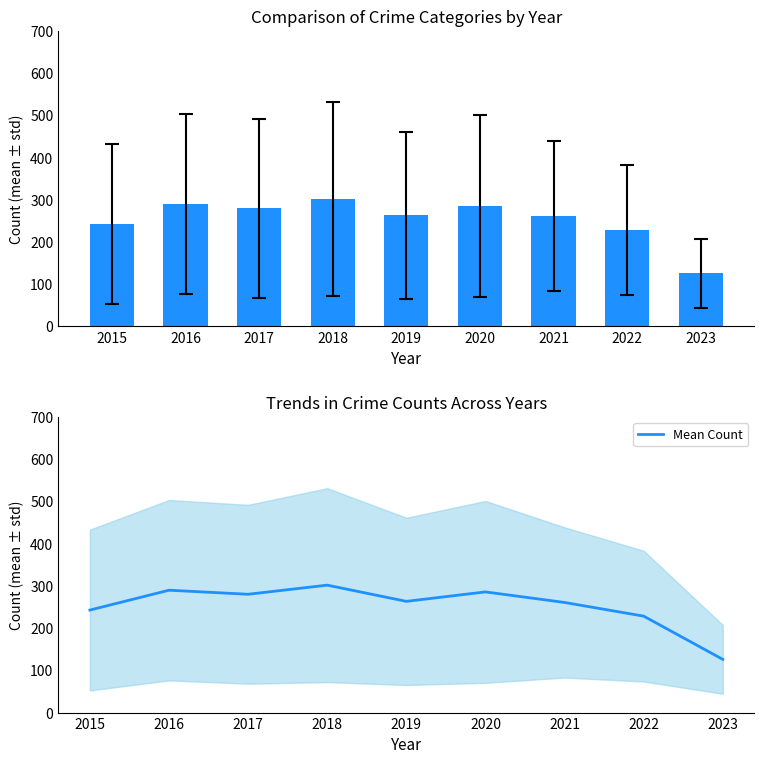

Does the chart contain stacked bars?

No